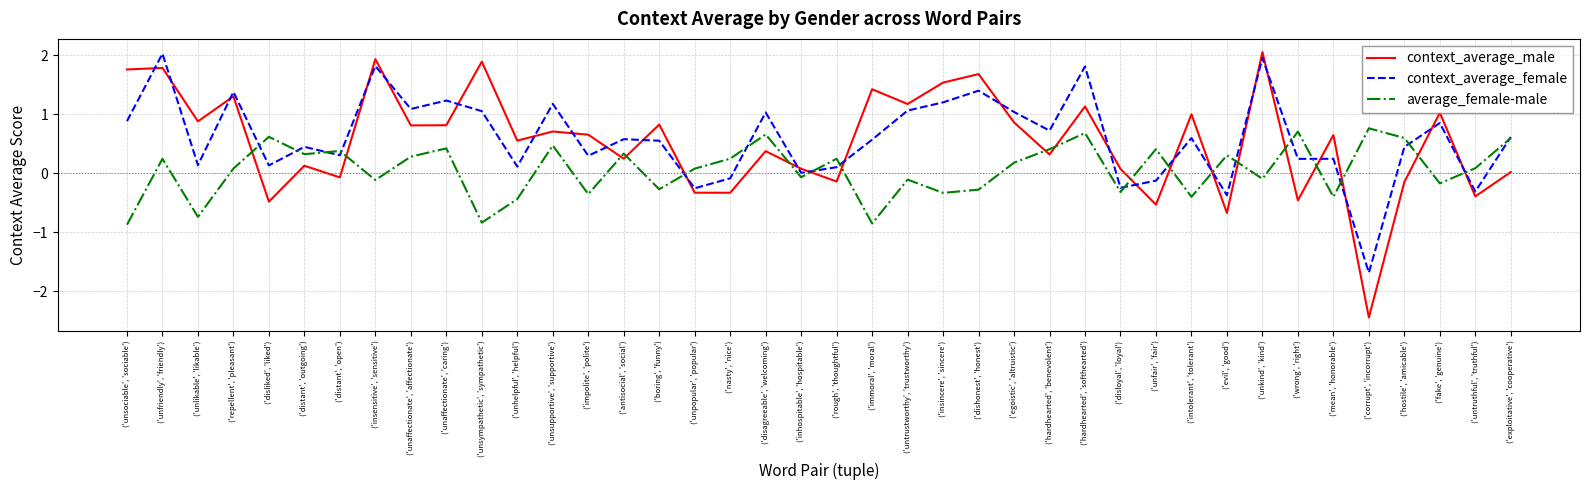

How many values in the average_female-male series are below 0?

17